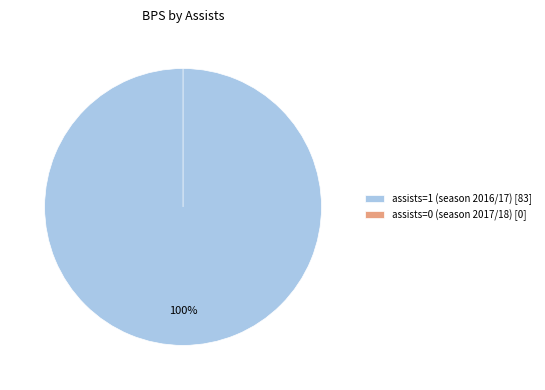

How many segments does this pie chart have?

2